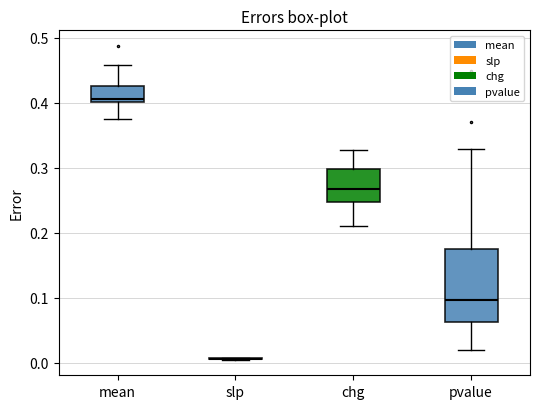

Reading left to right, read every box against the y-axis: the position of its median line, the range the box covers, and the ends of its whiskers. The values are not printed on the chart, so give them approximately, as read against the axis.

mean: median 0.41, box 0.40 to 0.43, whiskers 0.38 to 0.46
slp: box collapsed to a line at 0.01, whiskers 0.01 to 0.01
chg: median 0.27, box 0.25 to 0.30, whiskers 0.21 to 0.33
pvalue: median 0.10, box 0.06 to 0.17, whiskers 0.02 to 0.33